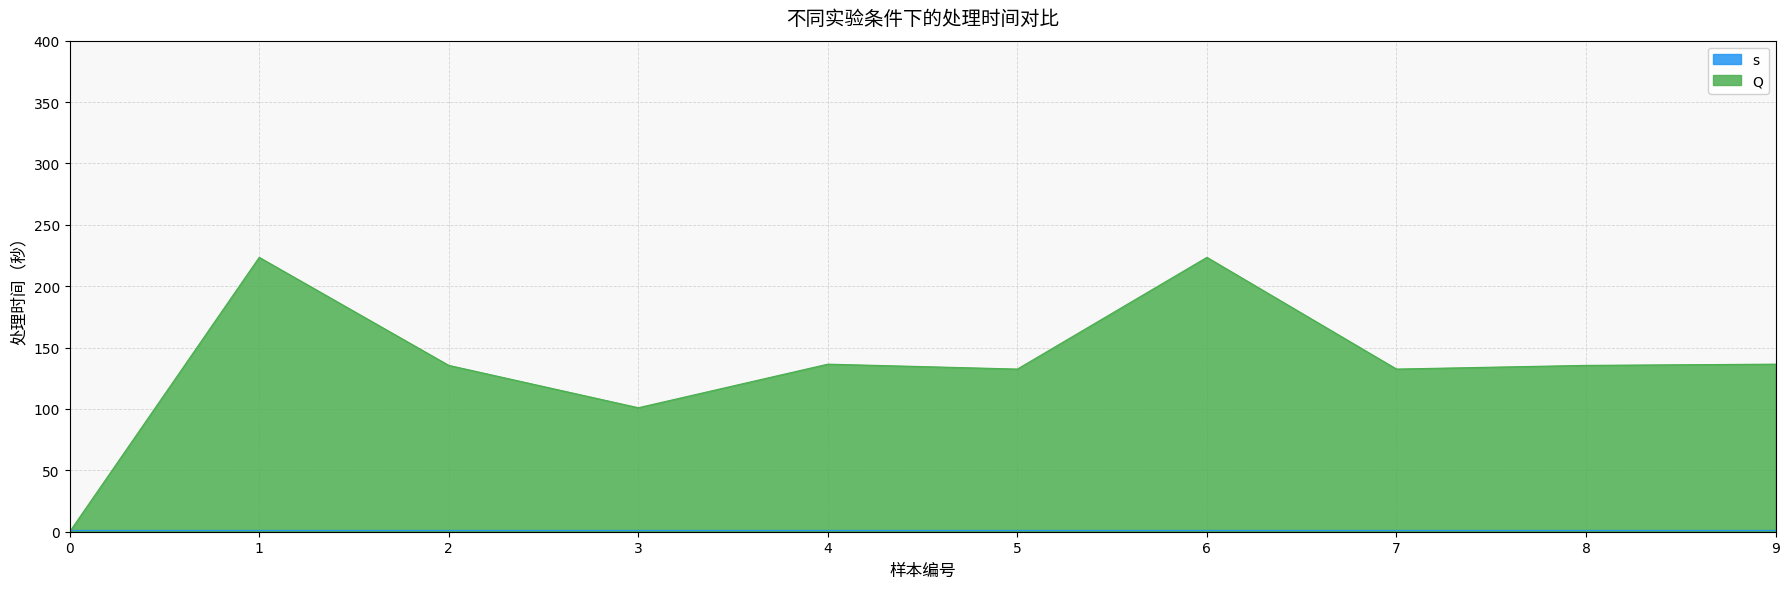

How many categories are shown in the chart?

10